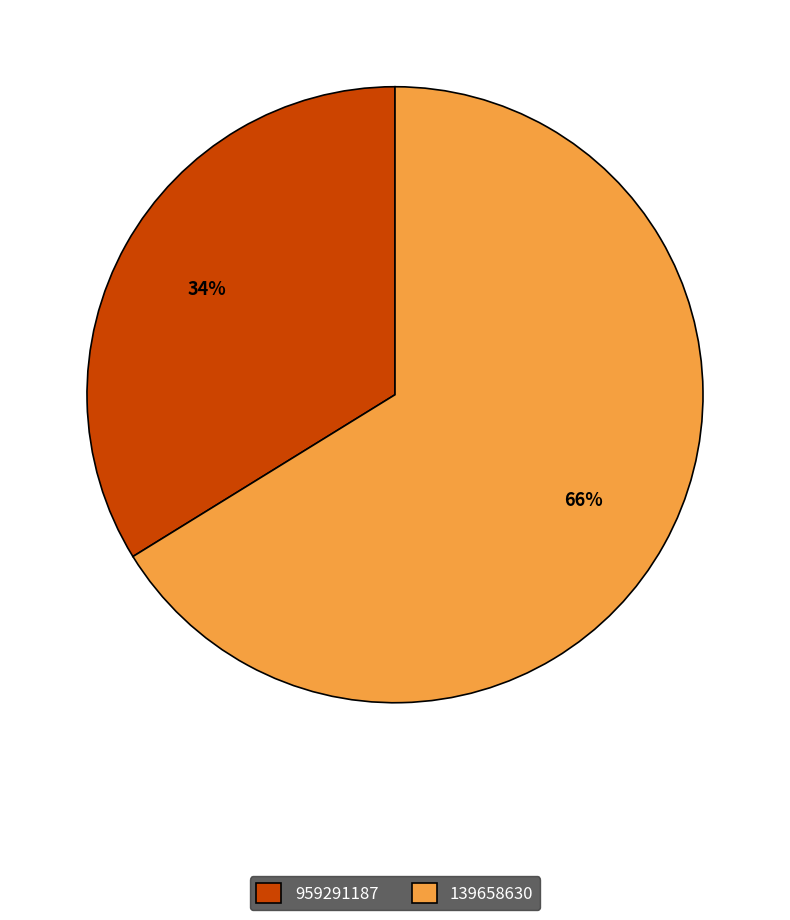

What percentage is the 139658630 slice, to the nearest percent?

66%